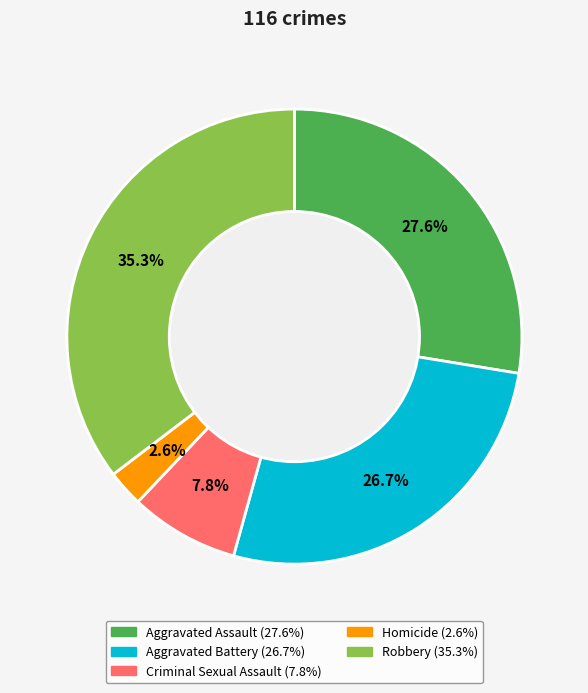

To the nearest percent, what is the average slice percentage?

20%